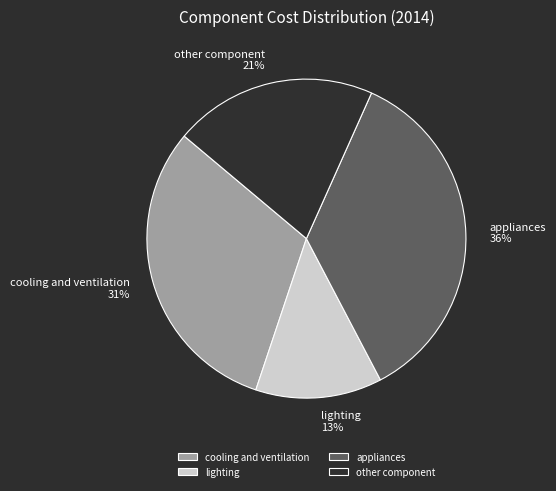

Does appliances represent more than half of the total?

No